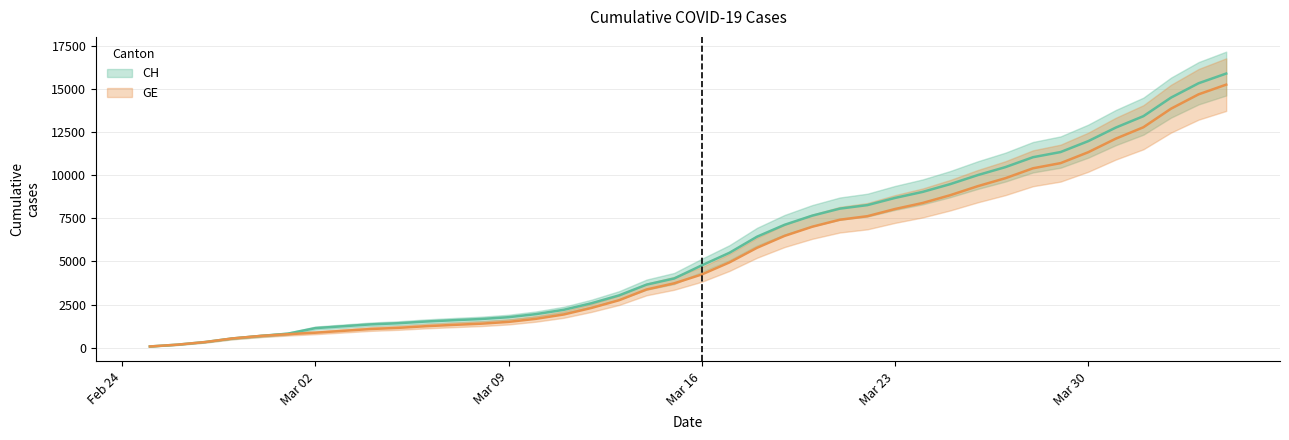

Reading right to left, extract all data points from this chart.

CH: 15888	15327	14494	13419	12758	11971	11340	11041	10467	10005	9481	9030	8681	8265	8061	7654	7125	6434	5501	4775	4014	3658	3033	2577	2199	1949	1770	1664	1595	1519	1420	1353	1245	1137	814	682	540	329	178	73
GE: 15246	14685	13852	12777	12116	11329	10698	10399	9825	9363	8839	8388	8039	7623	7419	7012	6483	5792	4944	4248	3733	3377	2752	2306	1928	1678	1499	1393	1324	1248	1152	1085	979	872	784	682	540	329	178	73